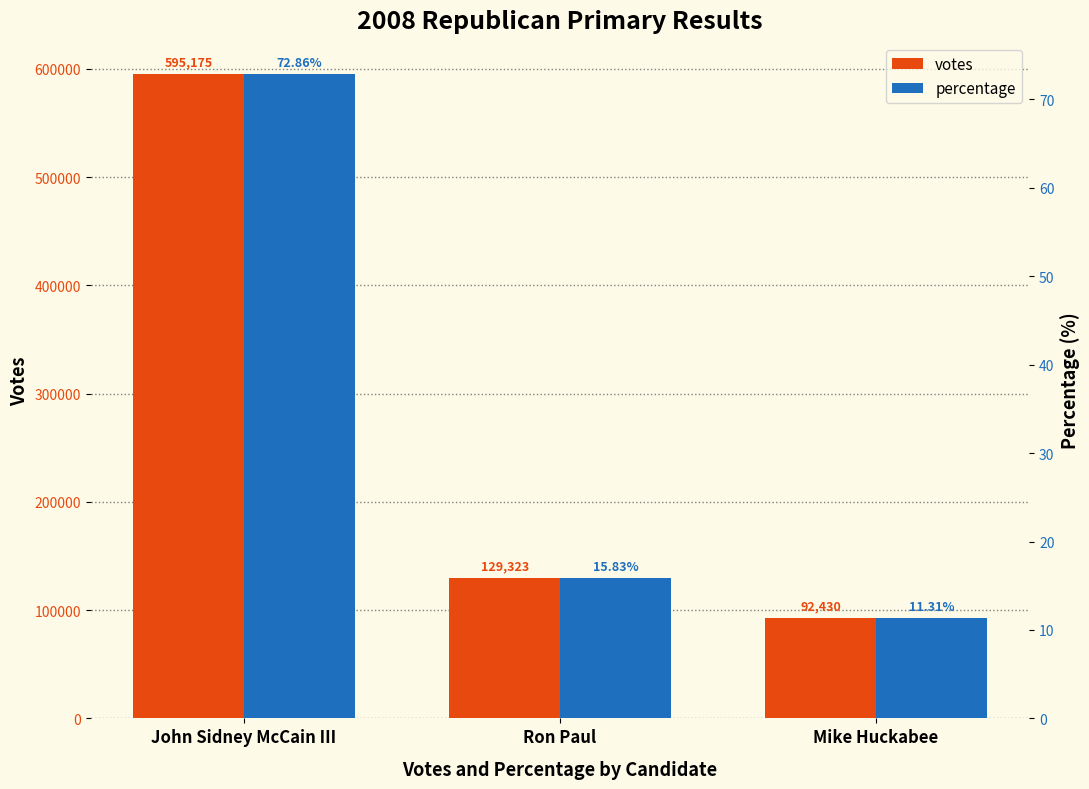

What is the total value across all series at Mike Huckabee?

92441.3